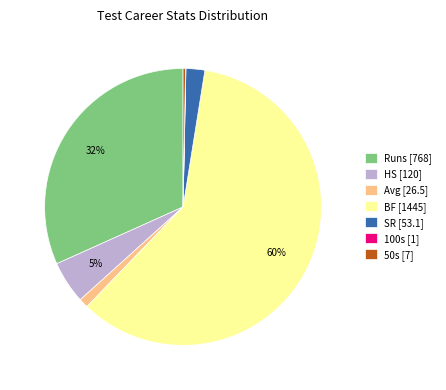

Combined, do 50s [7] and HS [120] account for over 50%?

No